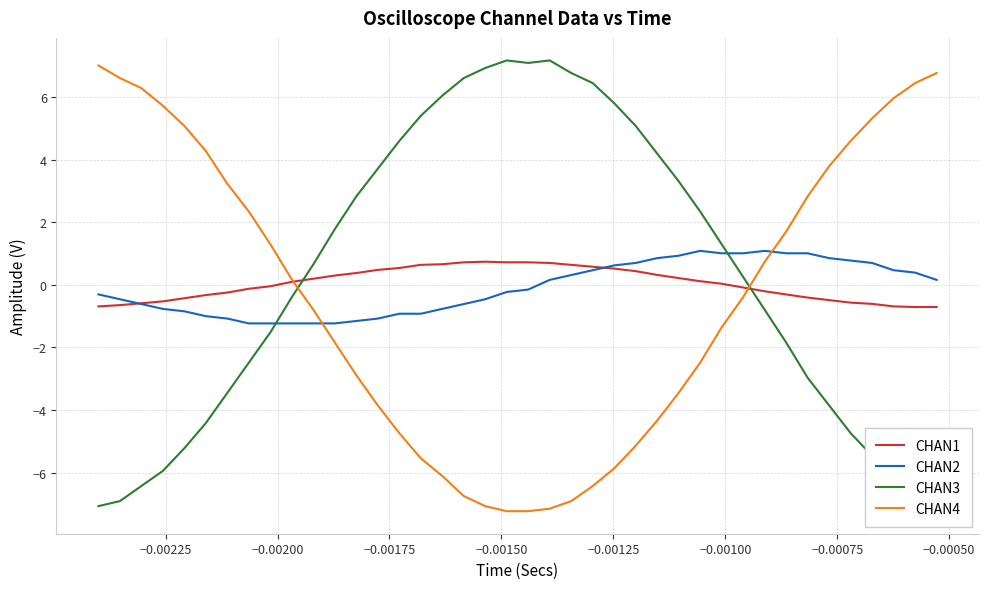

What are all the series names shown in the legend?

CHAN1, CHAN2, CHAN3, CHAN4